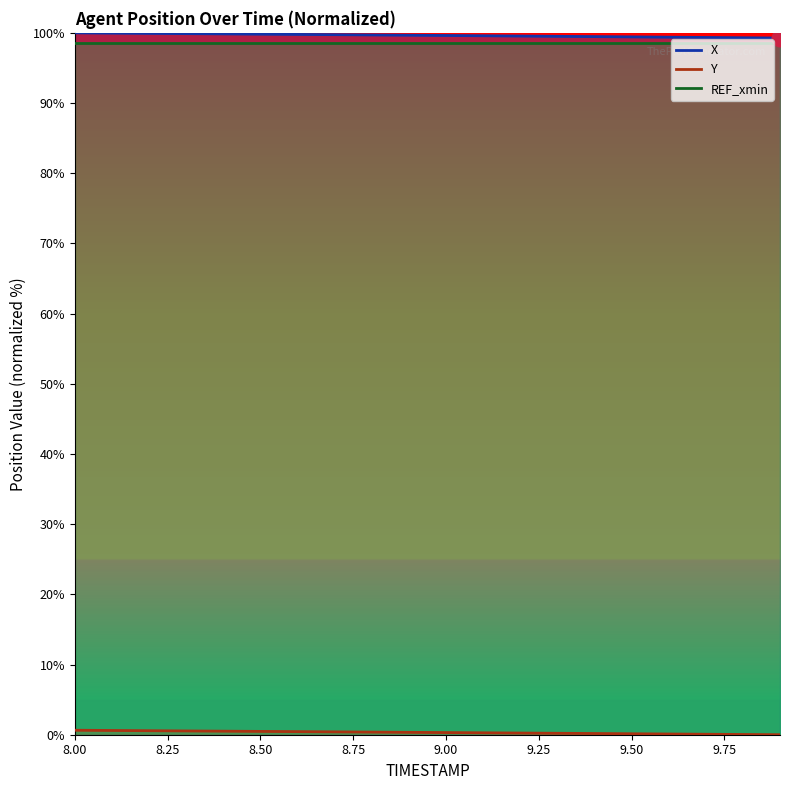

What is the highest value of the X series?

100.0